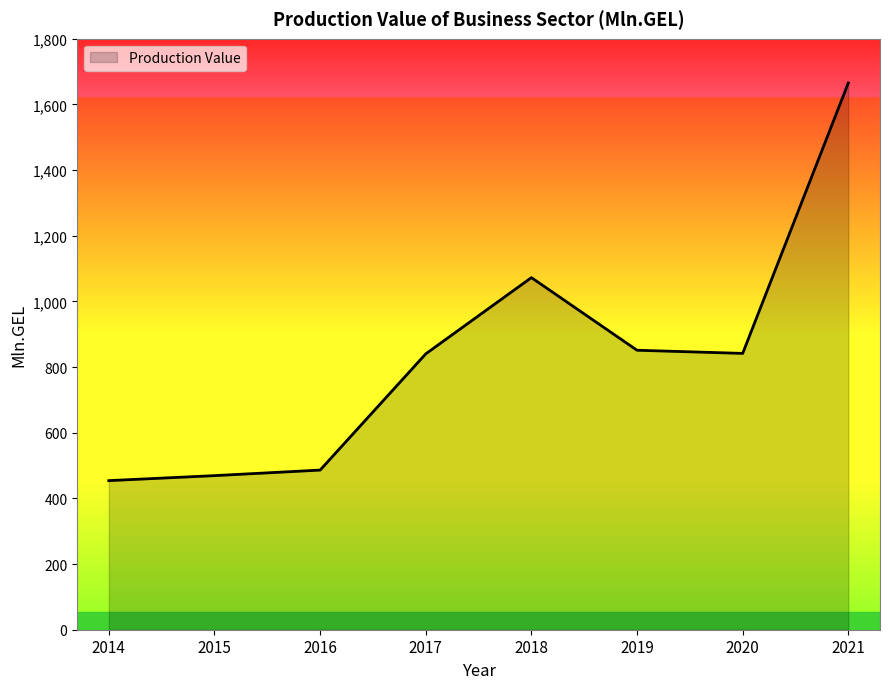

What is the approximate value at 2021?

1665.2